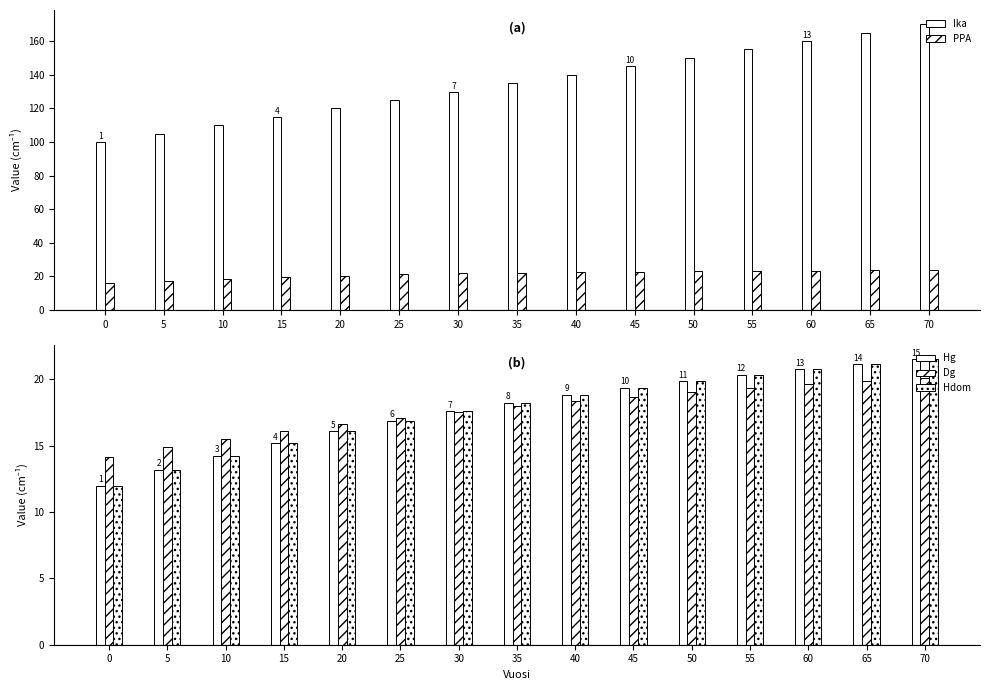

Which series changed the most between 0 and 35?

Ika